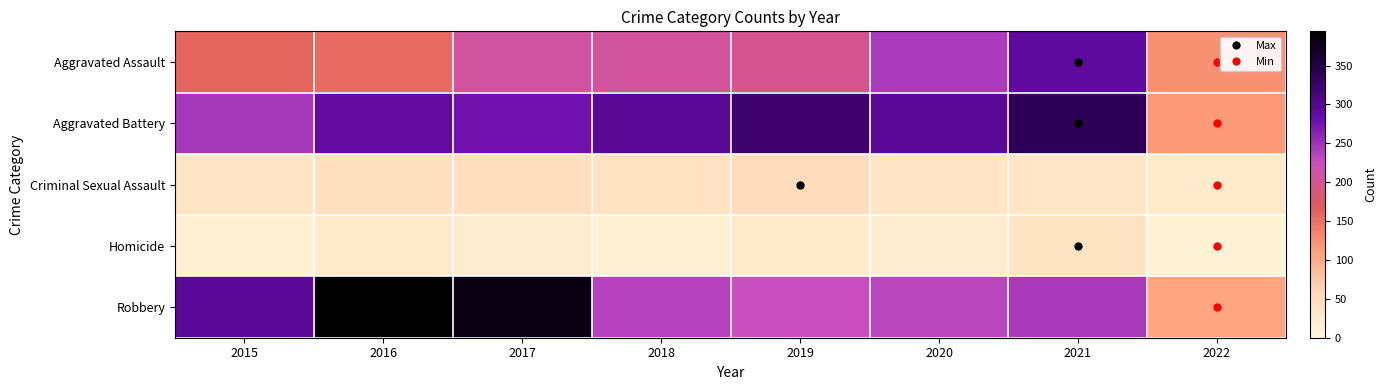

Reading left to right, transcribe all the data shown in this chart.

Aggravated Assault: 2015=160	2016=154	2017=207	2018=206	2019=197	2020=242	2021=292	2022=125
Aggravated Battery: 2015=246	2016=288	2017=277	2018=297	2019=321	2020=294	2021=336	2022=118
Criminal Sexual Assault: 2015=34	2016=43	2017=47	2018=40	2019=51	2020=36	2021=33	2022=26
Homicide: 2015=17	2016=29	2017=24	2018=15	2019=27	2020=24	2021=37	2022=12
Robbery: 2015=297	2016=394	2017=381	2018=237	2019=224	2020=233	2021=244	2022=107